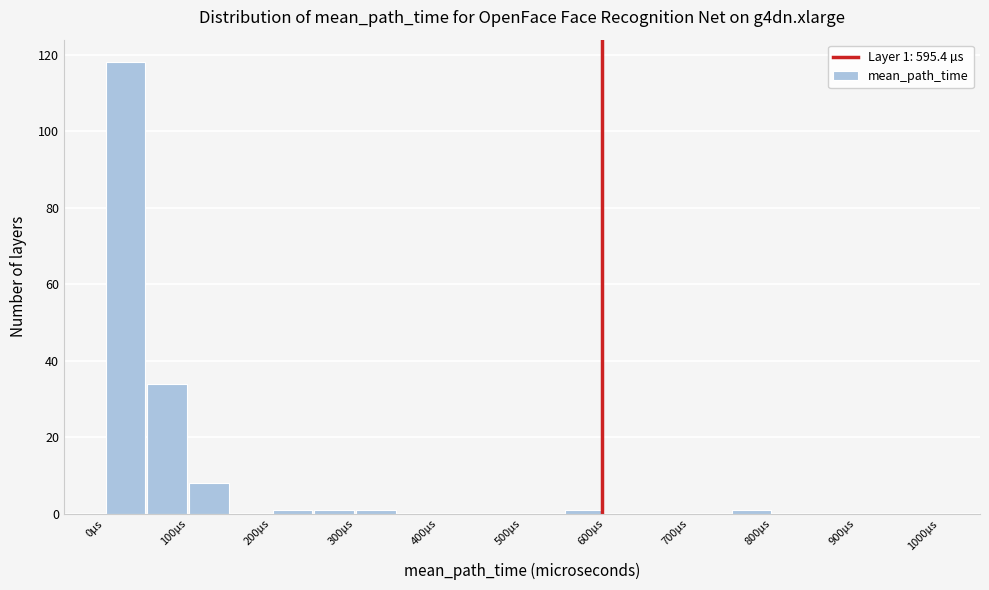

Over which range of the x-axis is the bar tallest?

0 to 50